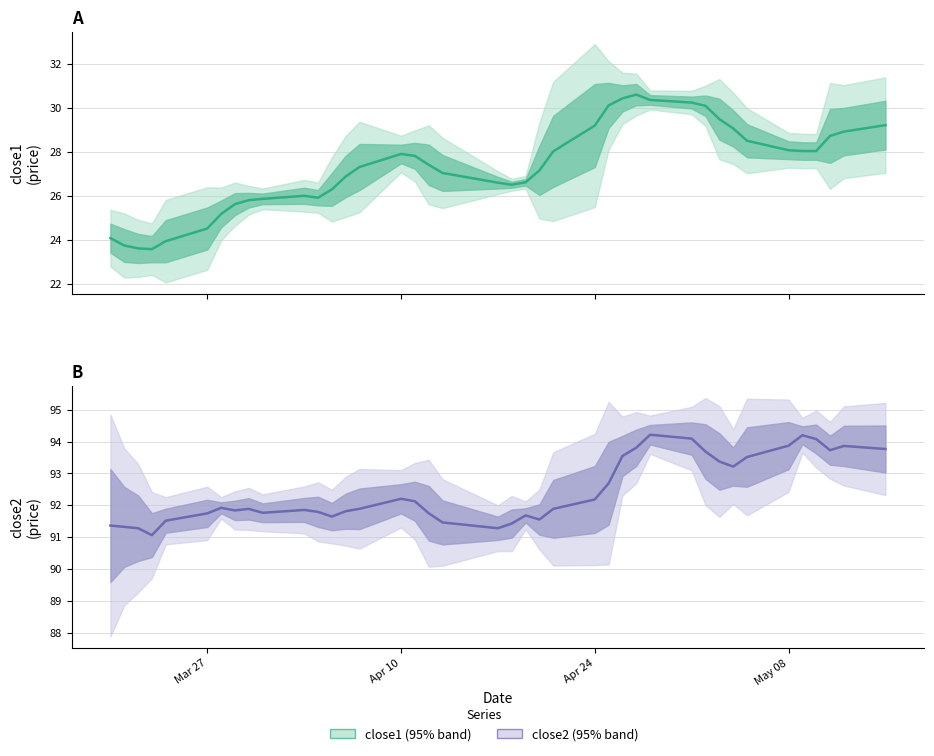

Between 26 and 38, which is larger?

38